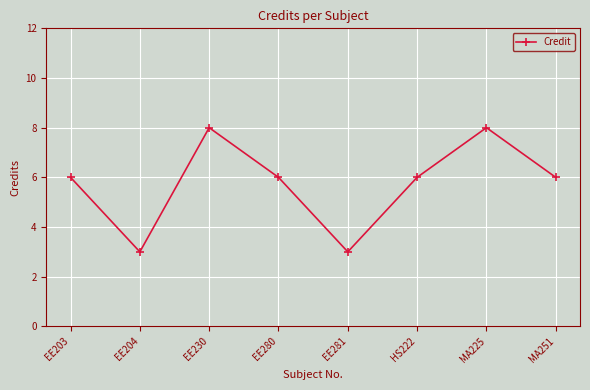

What is the greatest value displayed?

8